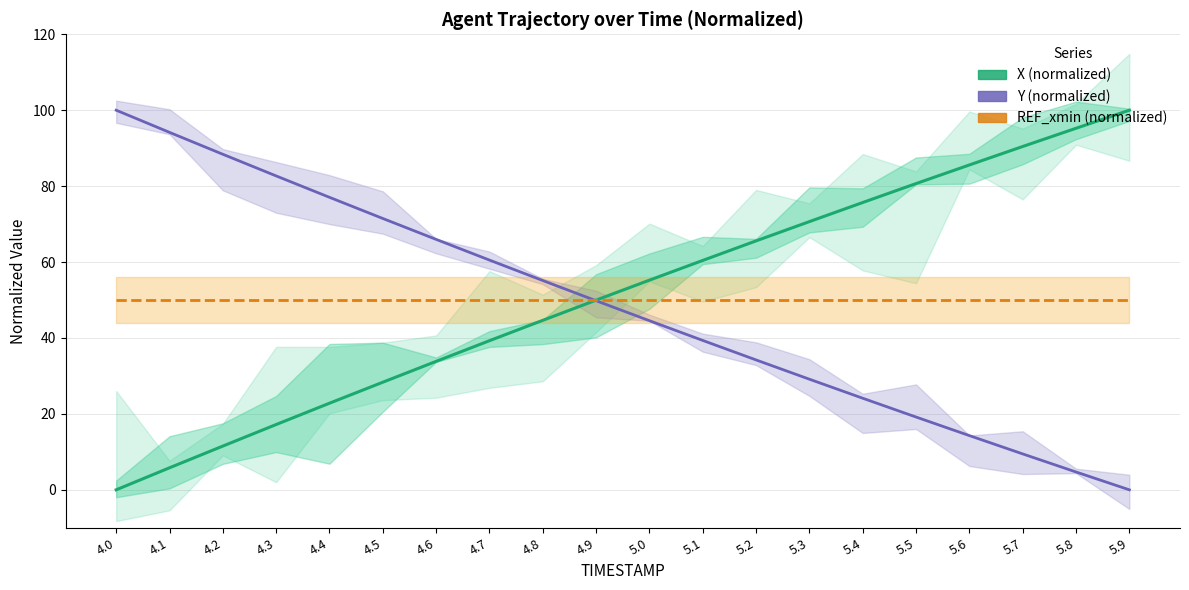

How many lines are shown in the chart?

3